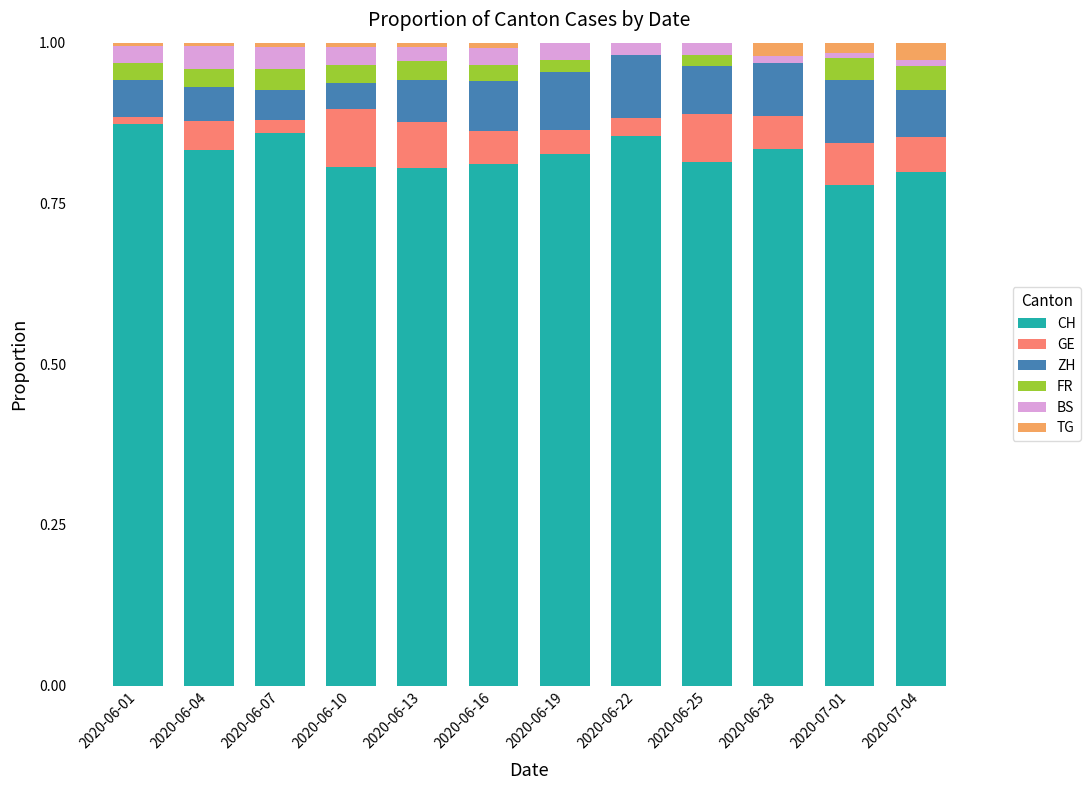

What value does the ZH series have at 2020-07-04?

0.1